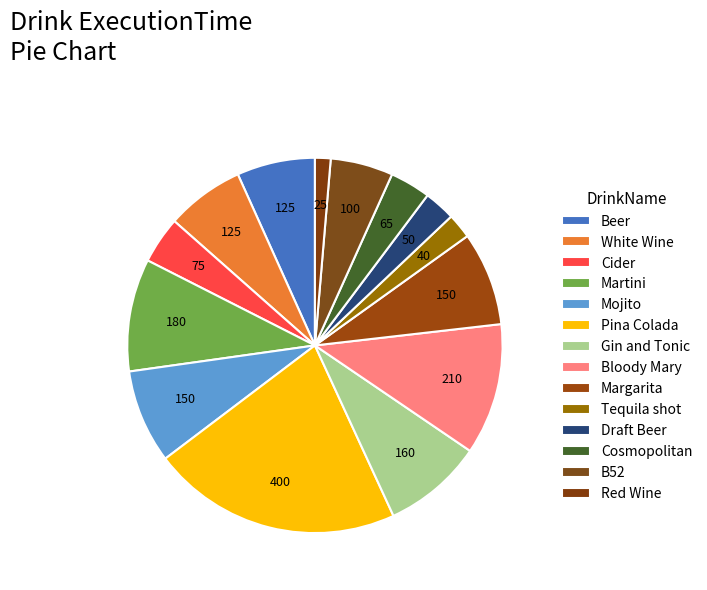

How many segments does this pie chart have?

14